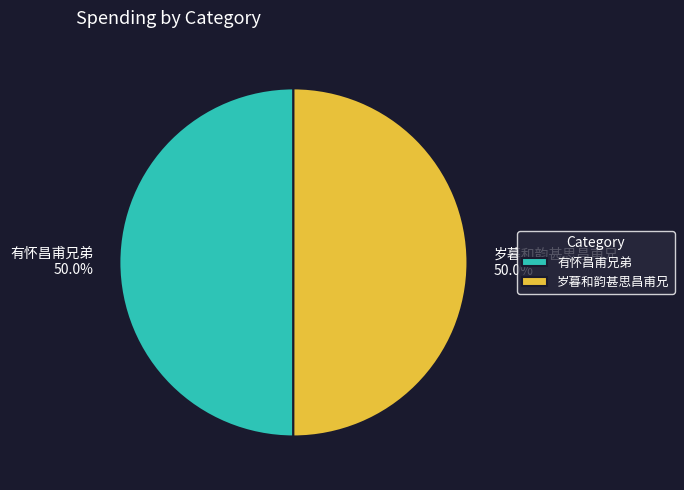

How many segments does this pie chart have?

2